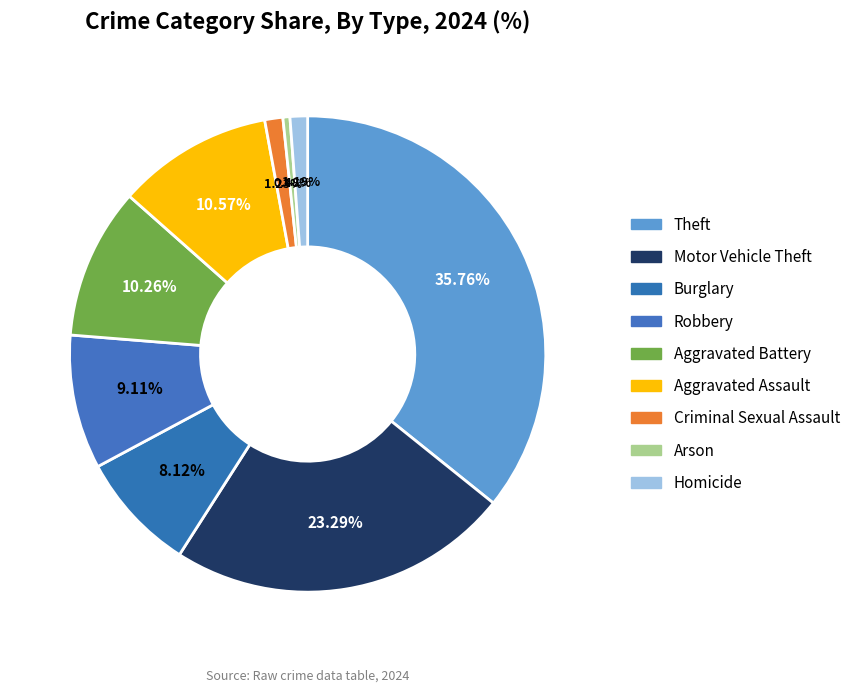

To the nearest percent, what is the combined percentage of Aggravated Assault and Aggravated Battery?

21%